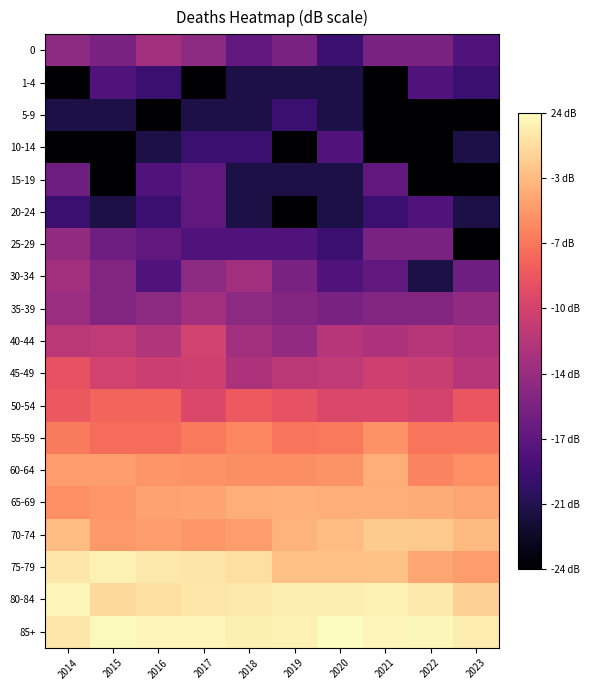

Between 2020 and 2021, which is larger?

2021